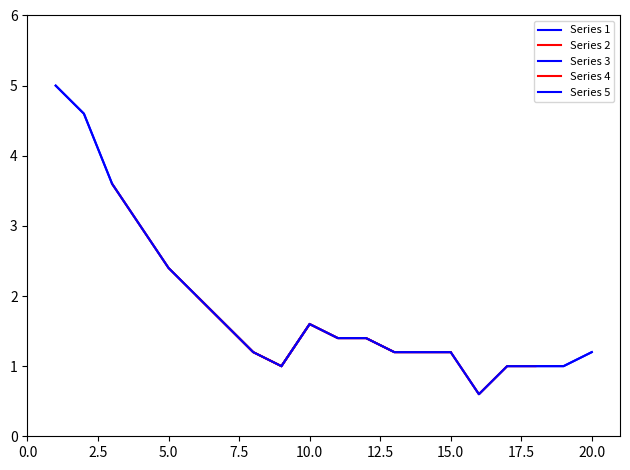

What is the sum of all values?

37.2